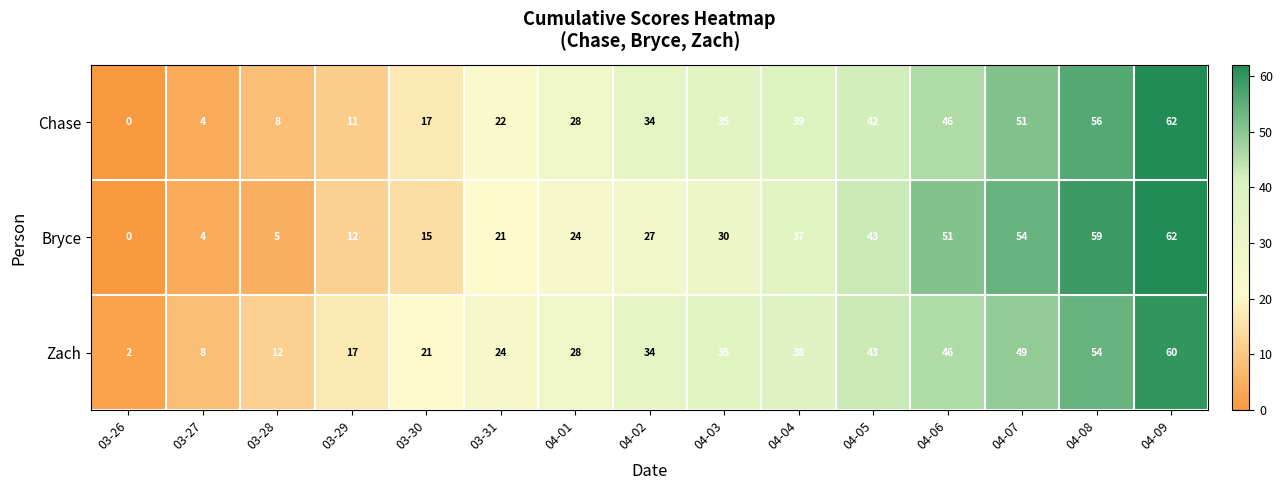

Where is Bryce nearest to the value 31?

04-03